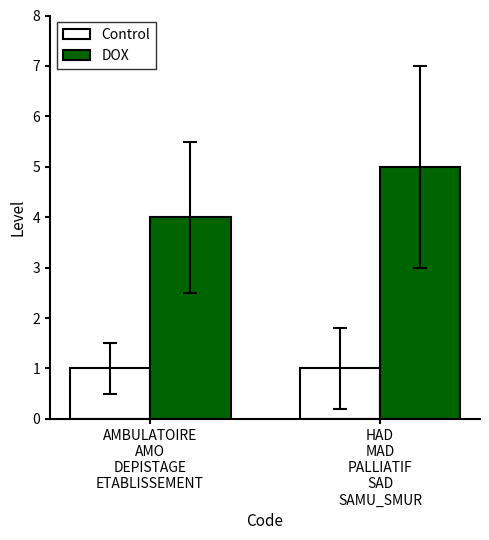

Reading left to right, transcribe all the data shown in this chart.

Control: 1	1
DOX: 4	5